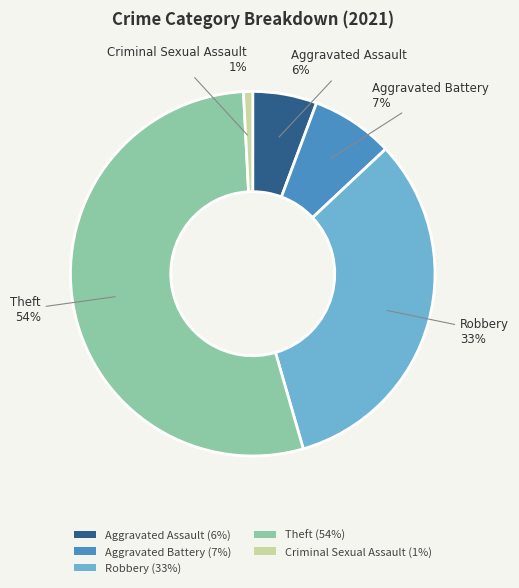

Does Criminal Sexual Assault account for over 50% of the chart?

No